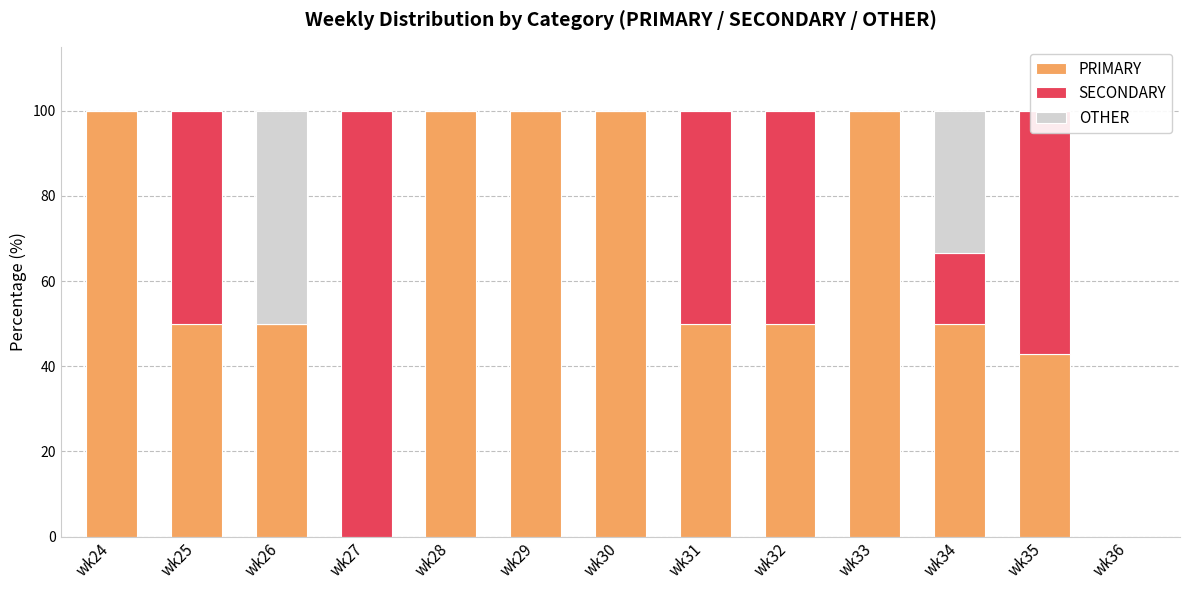

What are all the series names shown in the legend?

PRIMARY, SECONDARY, OTHER